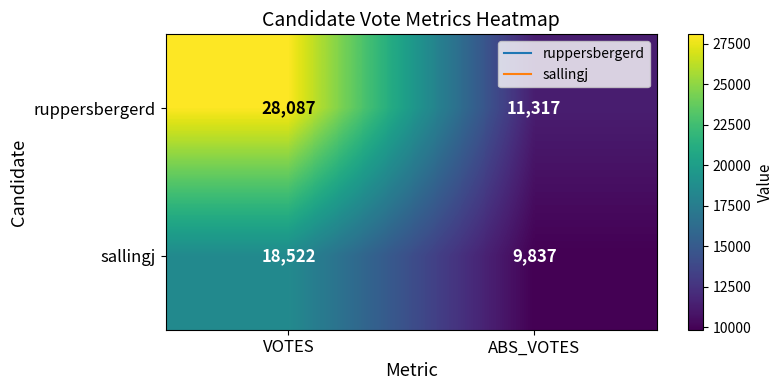

At VOTES, list the series in order from largest to smallest.

ruppersbergerd, sallingj